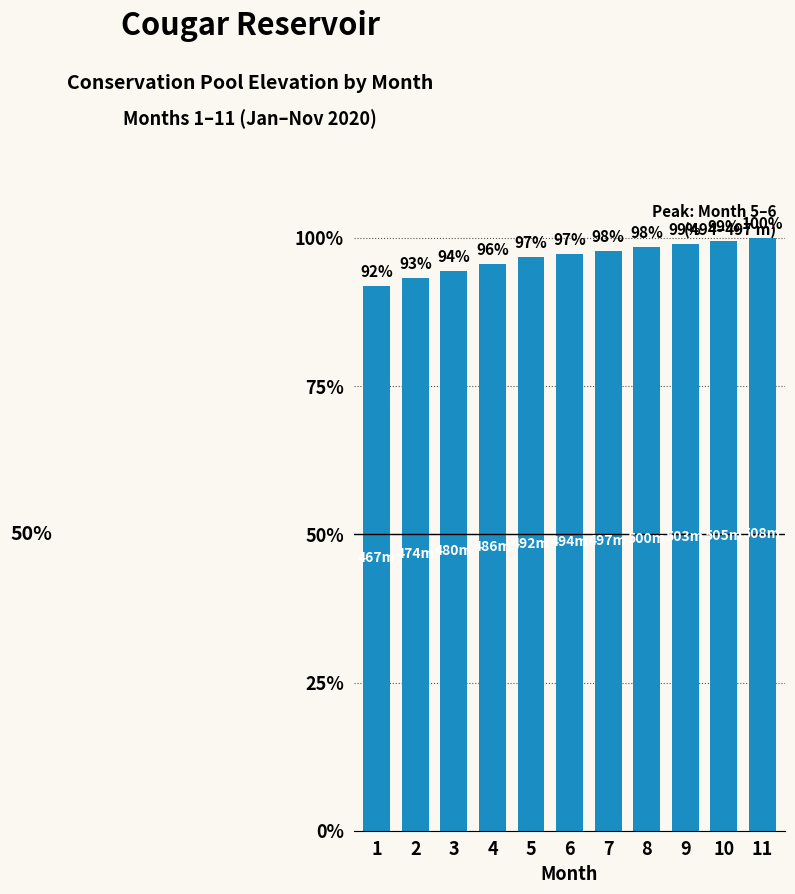

The chart shows a value of 38.7 at 8. True or false?

False